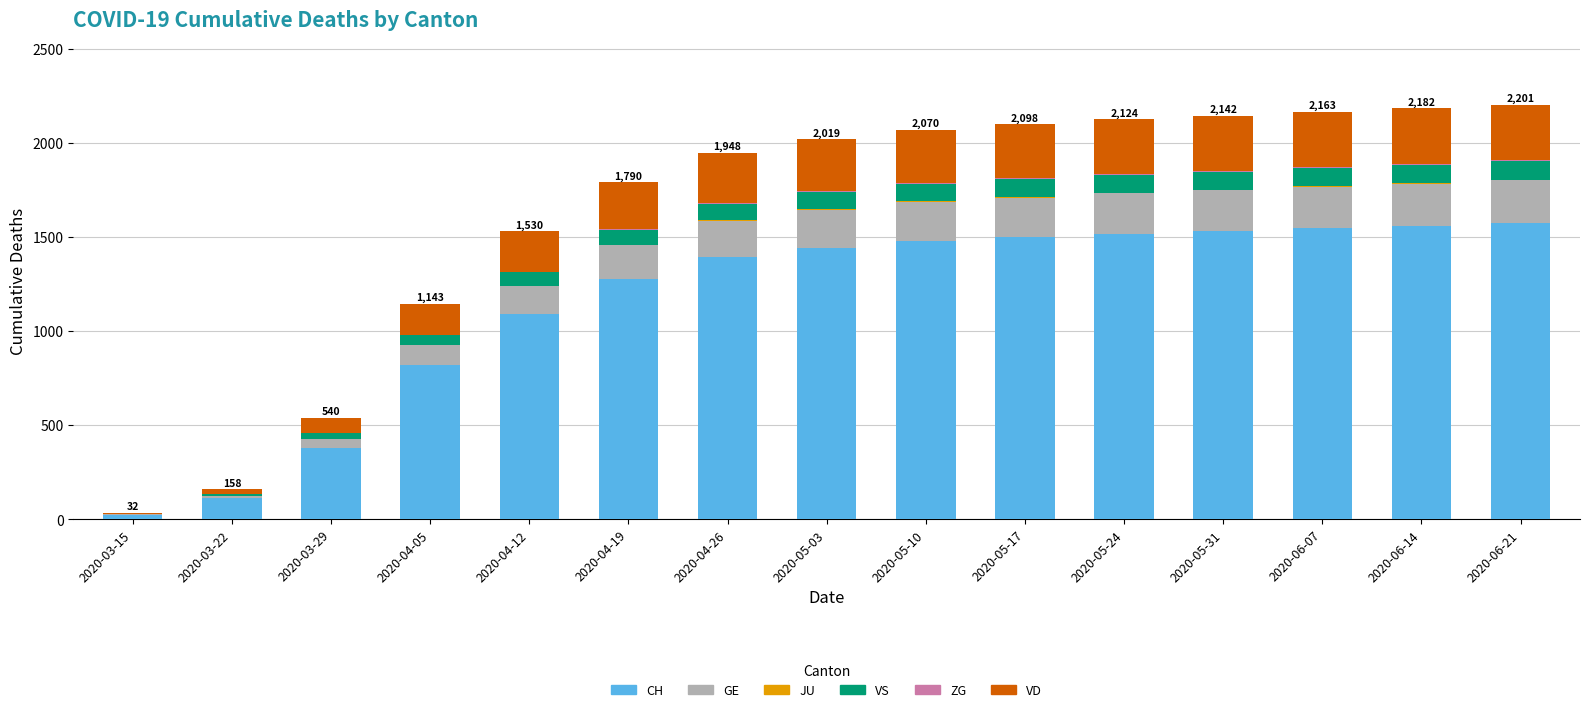

What is the sum of all CH values?

17239